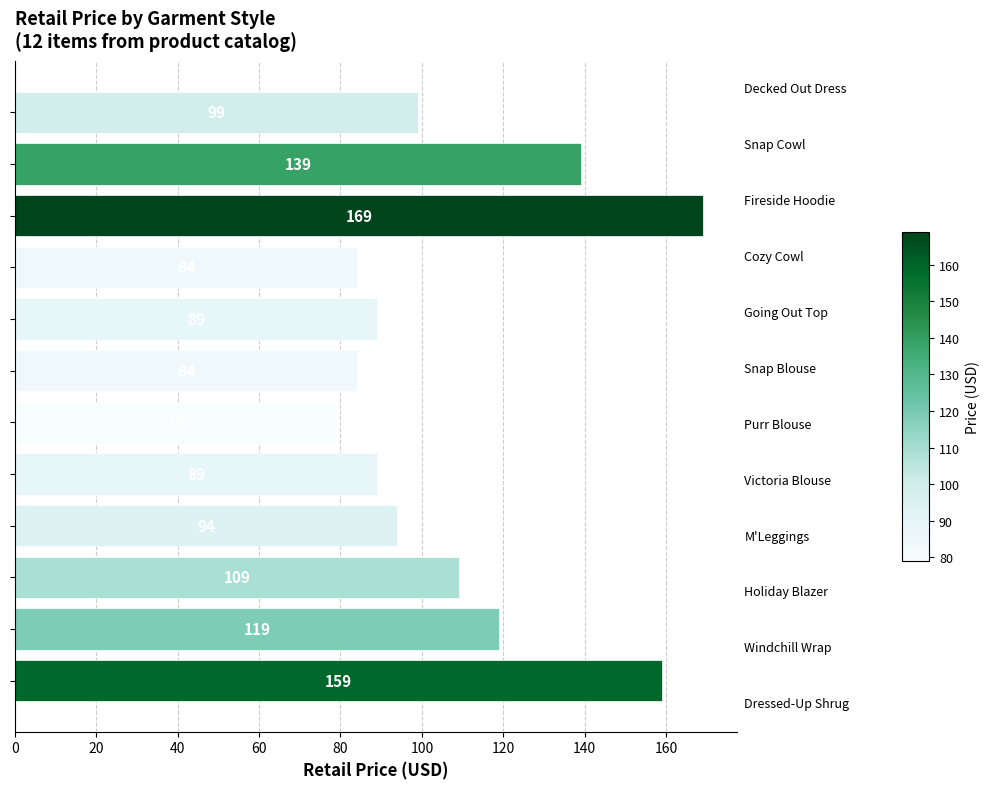

What is the value of the 8th bar from the top?

89